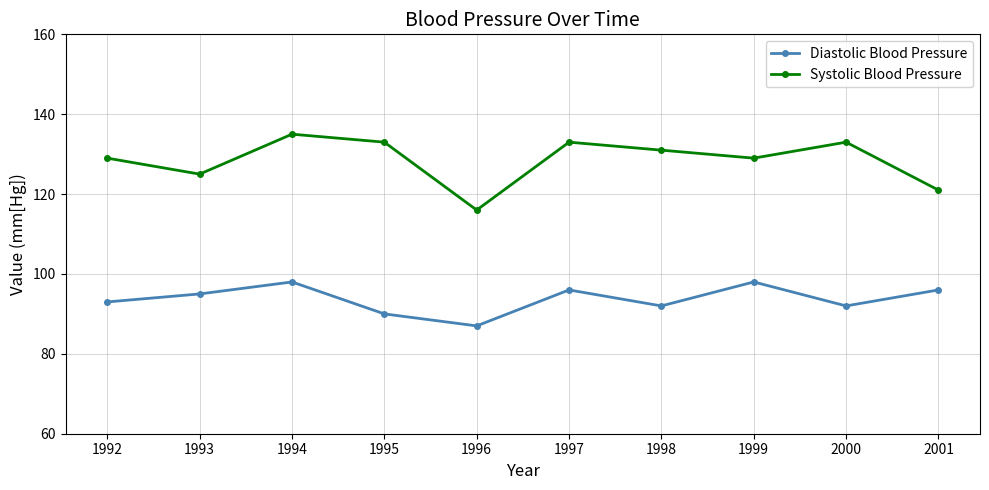

List the series in order of their peak value, lowest first.

Diastolic Blood Pressure, Systolic Blood Pressure